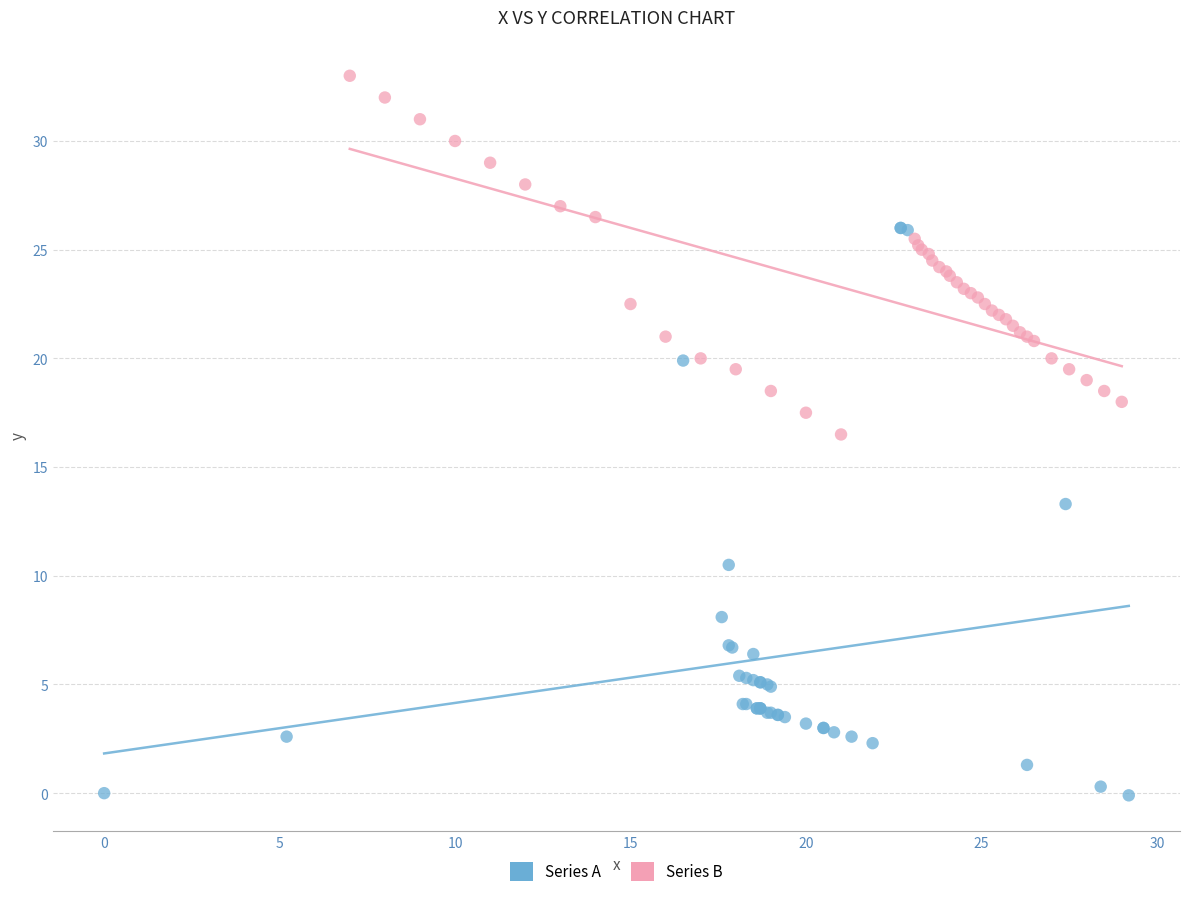

What are all the series names shown in the legend?

Series A, Series B